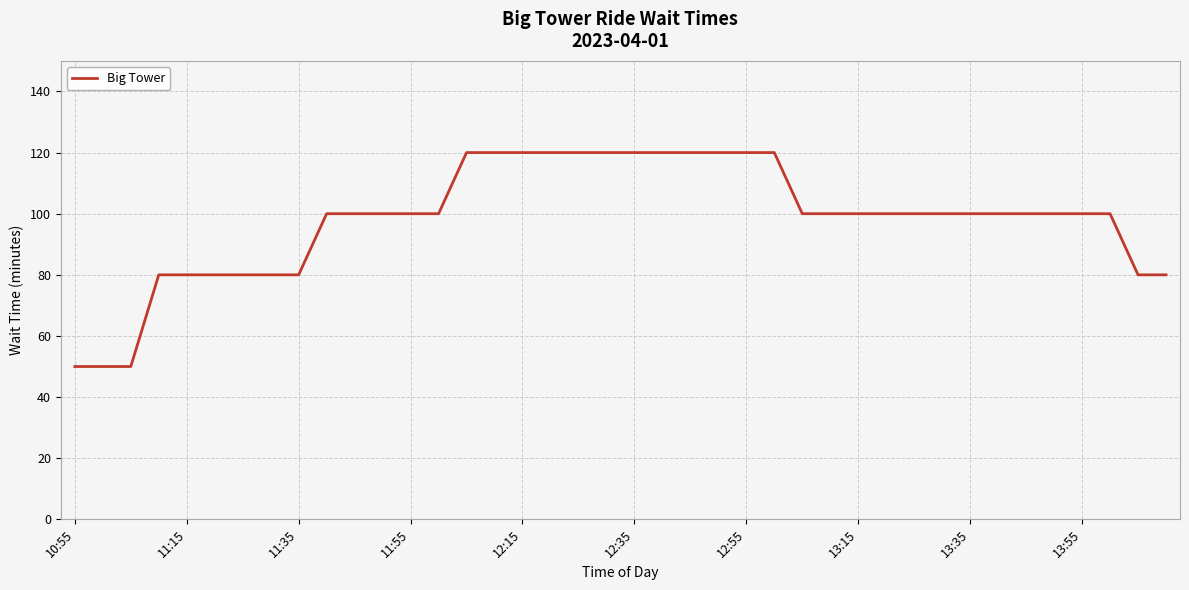

What is the greatest value displayed?

120